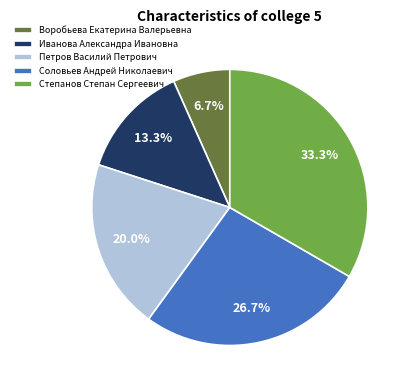

Do Петров Василий Петрович and Иванова Александра Ивановна together represent more than half of the pie?

No